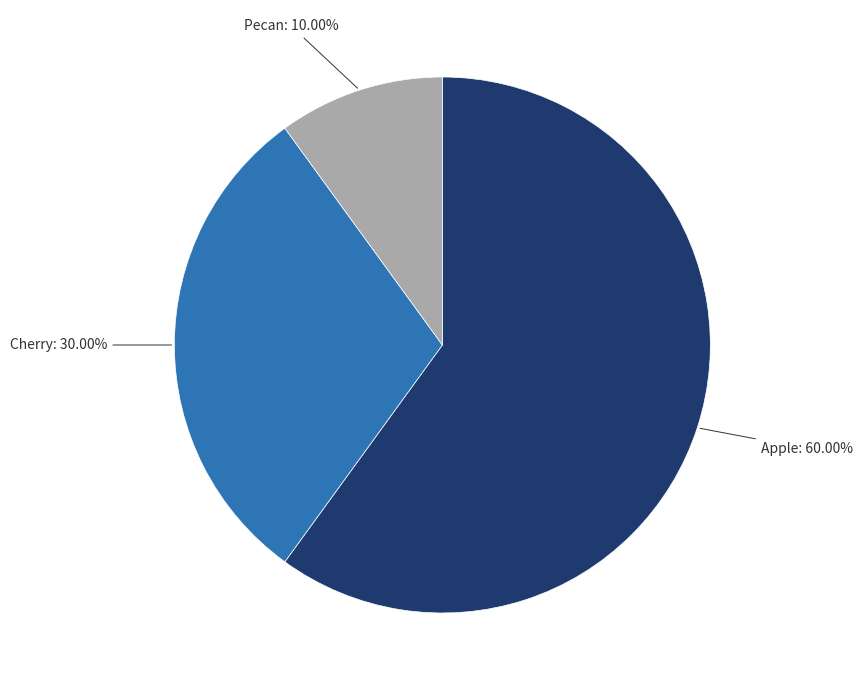

To the nearest percent, what portion does Cherry represent?

30%